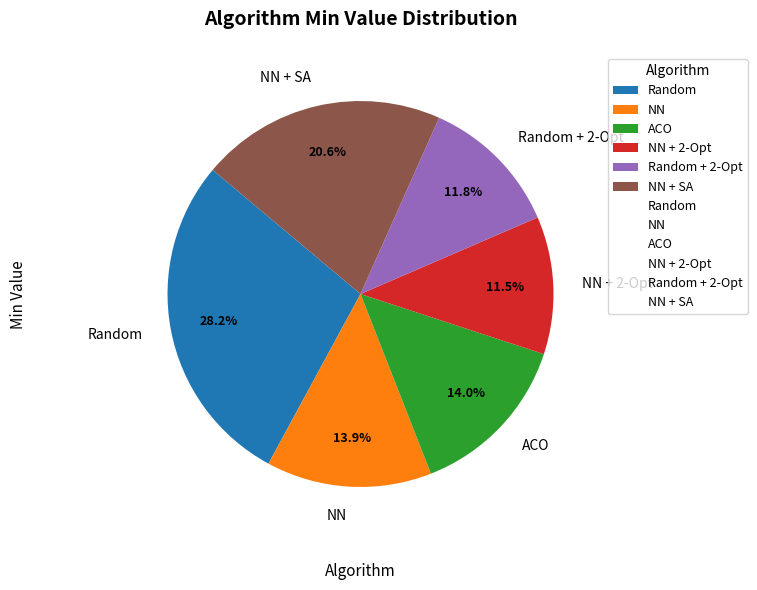

What is the ratio of the value at NN + SA to the value at NN?

1.5